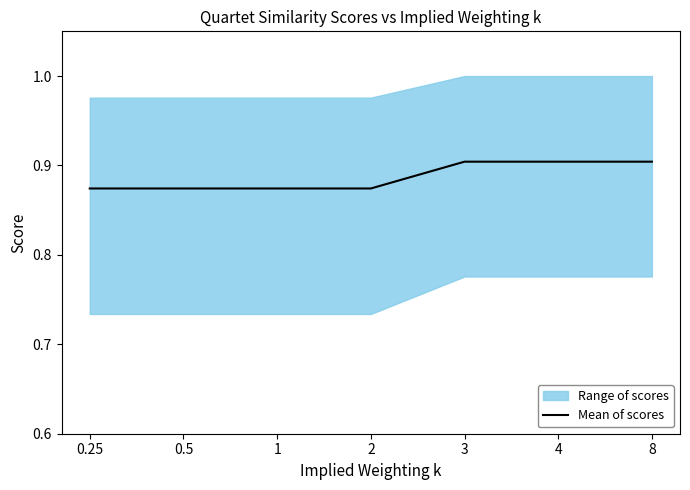

Between 8 and 0.25, which is larger?

8